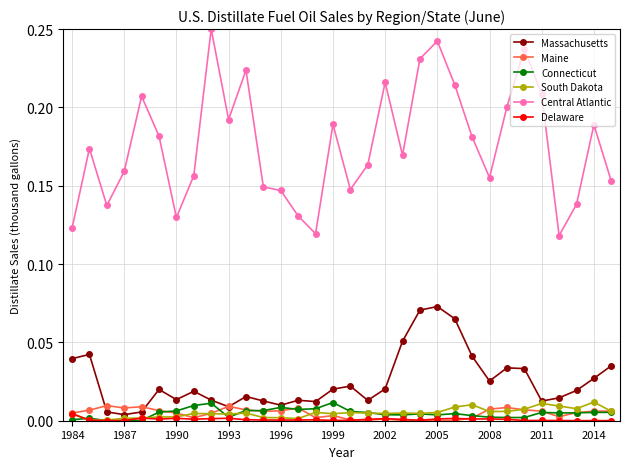

What are all the series names shown in the legend?

Massachusetts, Maine, Connecticut, South Dakota, Central Atlantic, Delaware